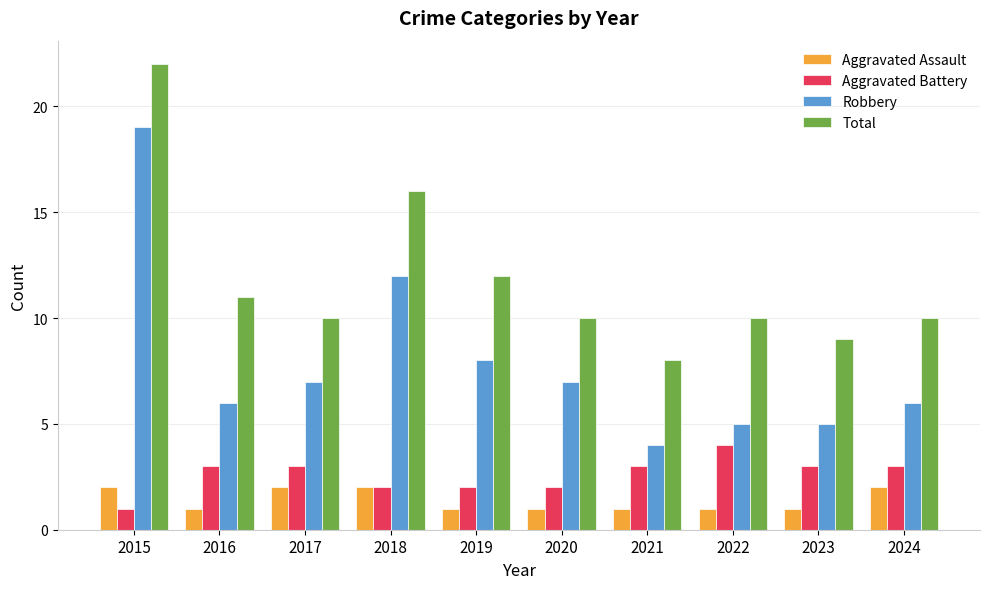

How many bars are there in each group?

4